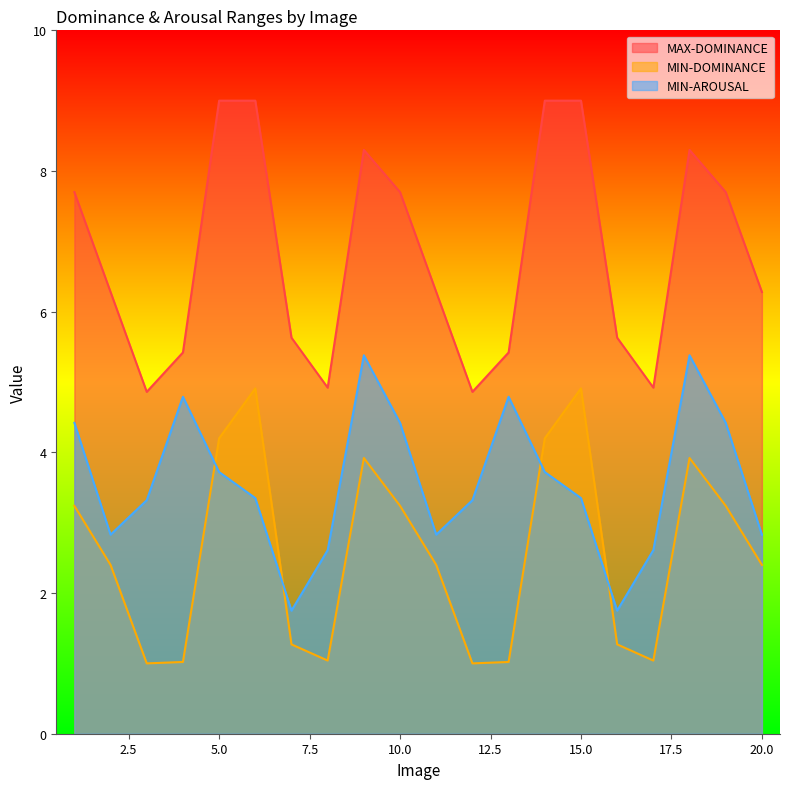

How many interior local peaks does the MIN-AROUSAL series have?

4